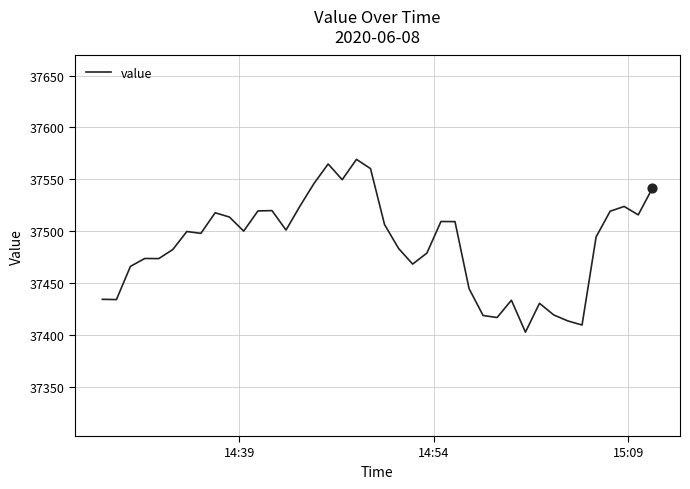

What is the maximum value shown in the chart?

37569.3